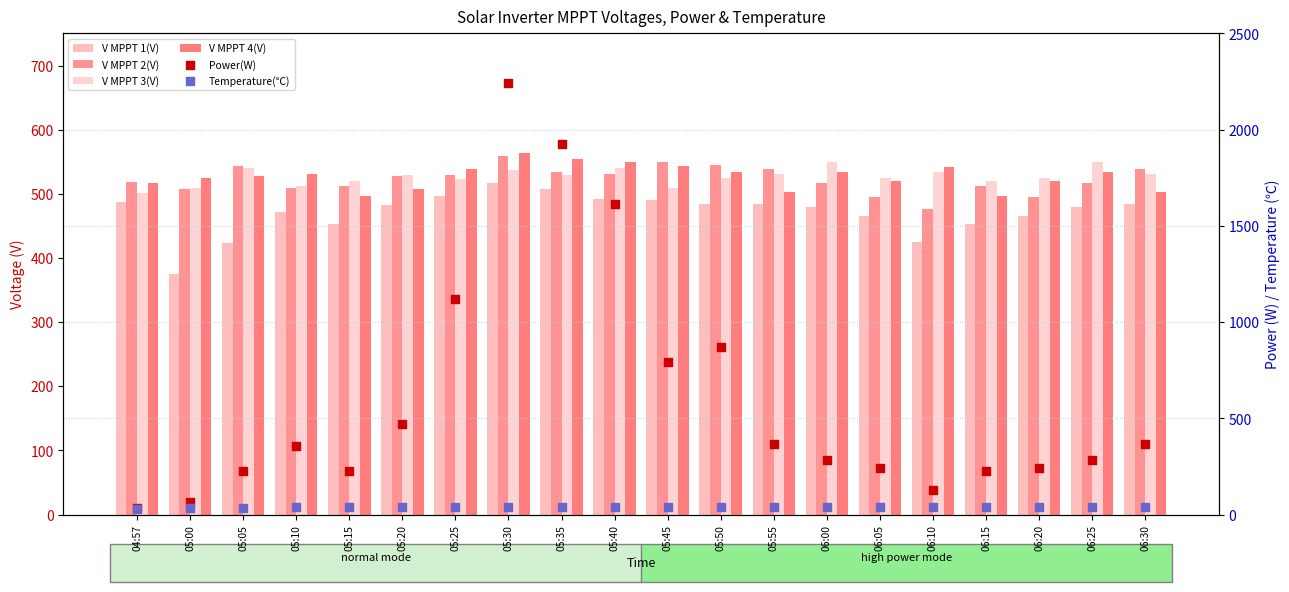

Which series contains the lowest Y value?

Temperature(℃)